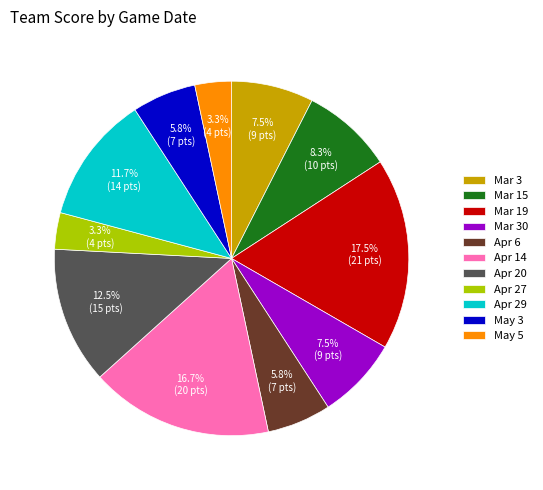

Is it true that Mar 30 is 8% of the pie?

True